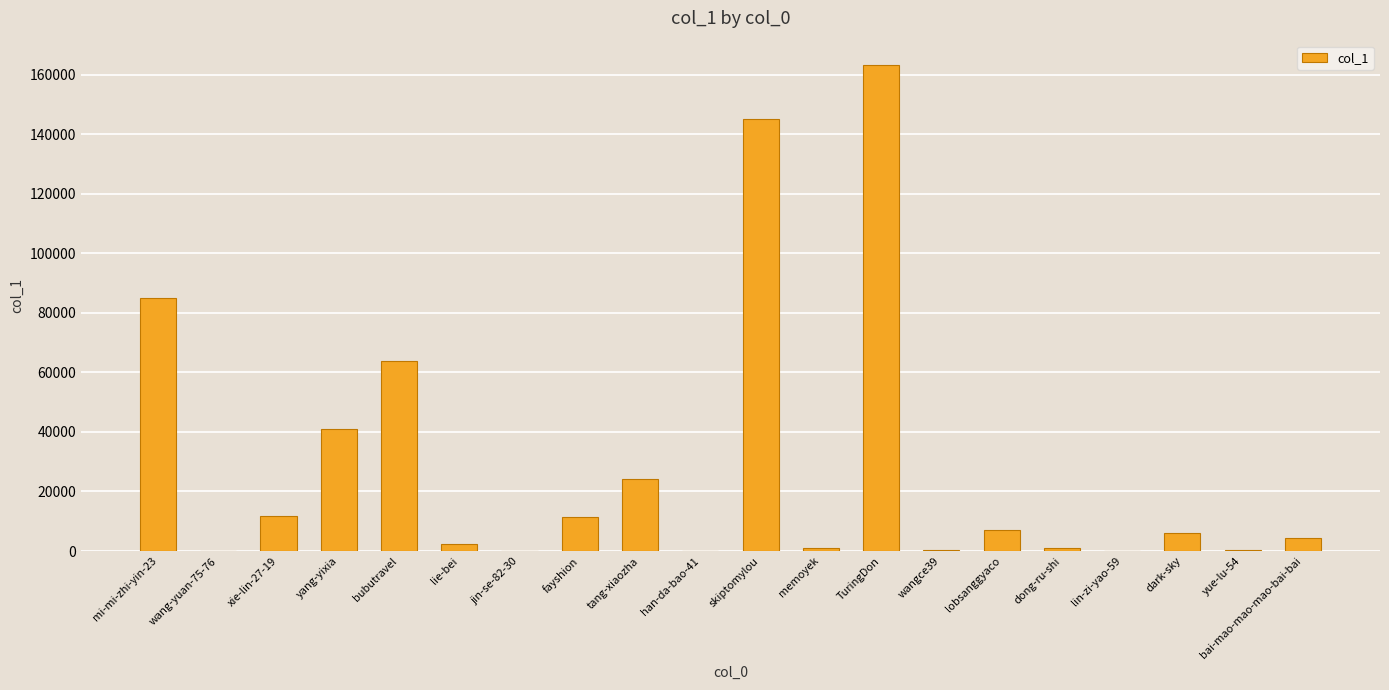

What is the sum of the values at dark-sky and wangce39?

6363